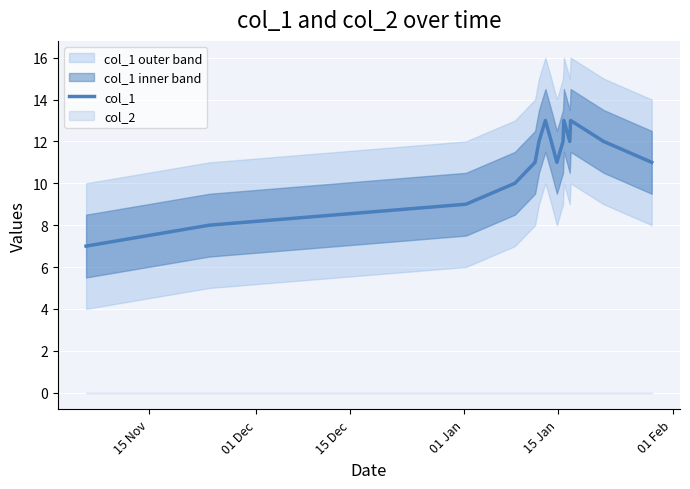

What is the minimum value for col_1?

7